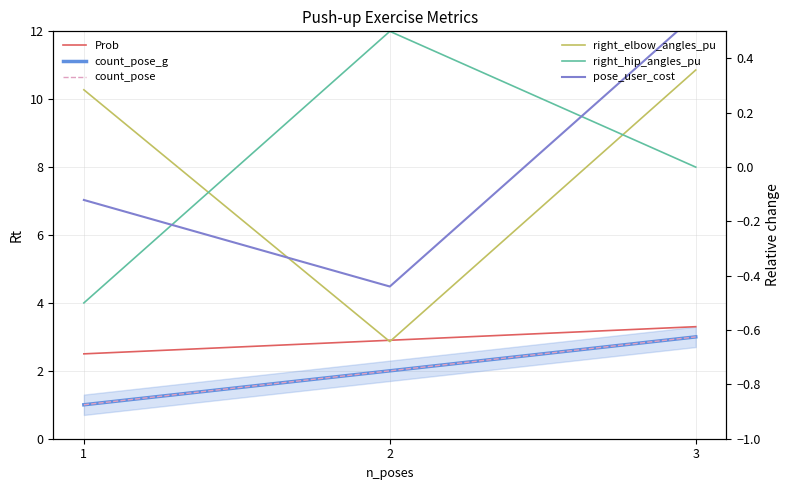

Between 1 and 2, which series saw the biggest shift?

count_pose_g